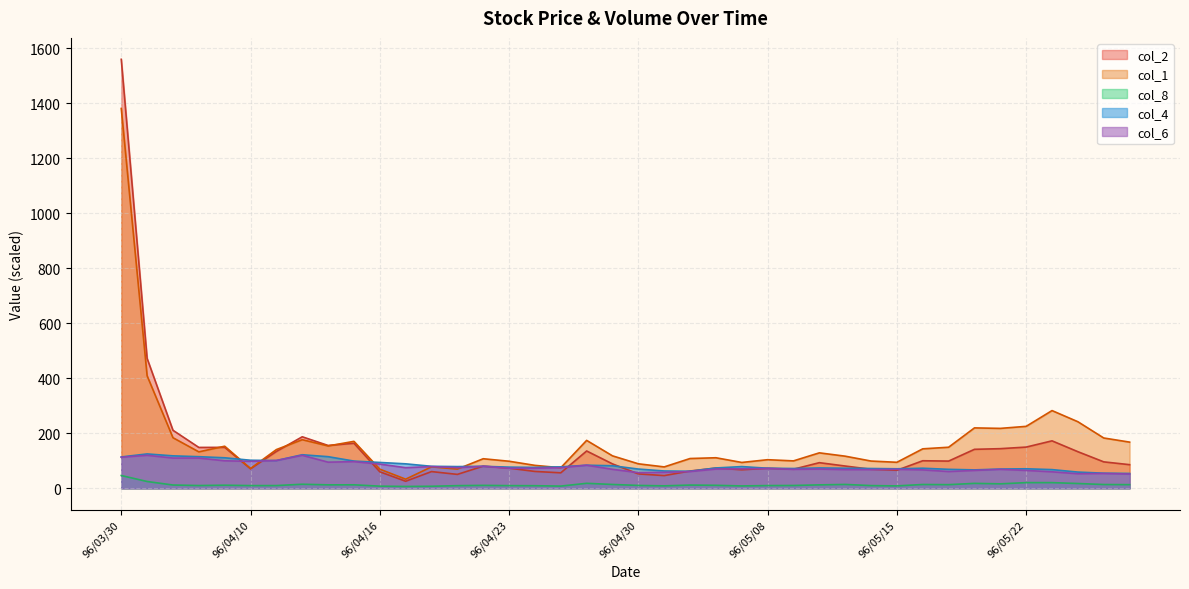

Does the chart have visible grid lines?

Yes